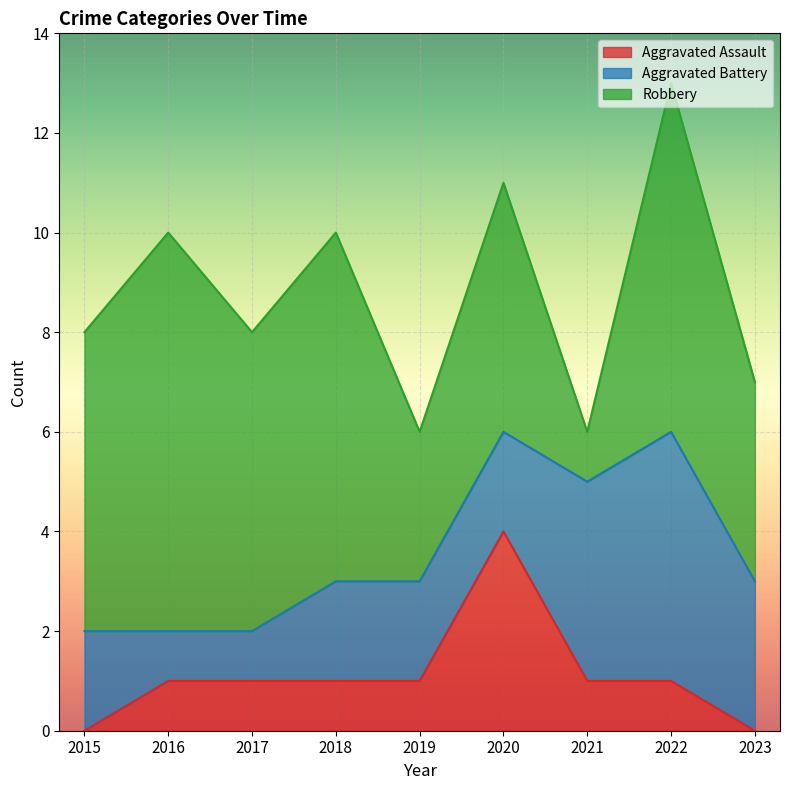

Which series has the largest range (max minus min)?

Robbery